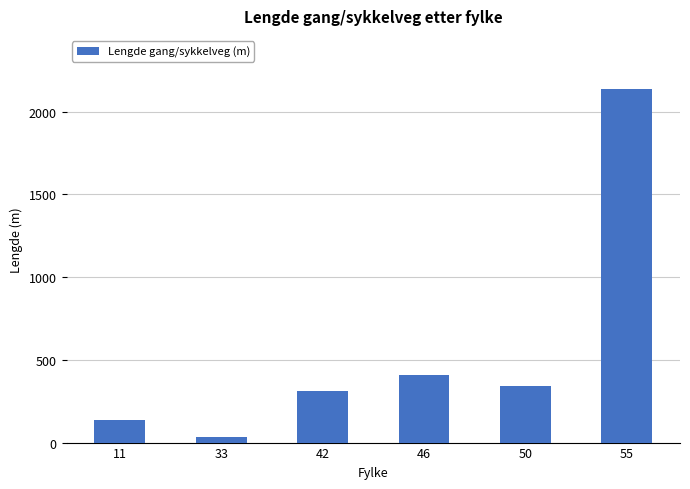

What is the ratio of the value at 50 to the value at 55?

0.2